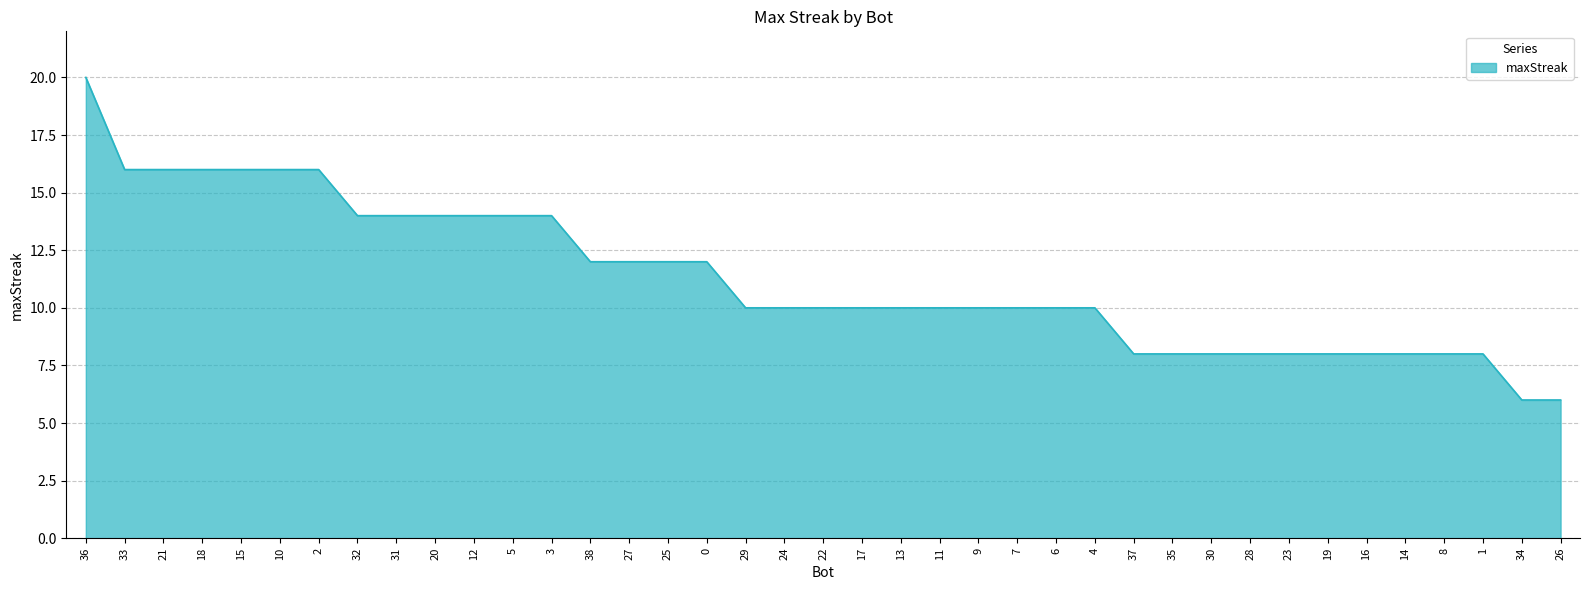

What is the greatest value displayed?

20